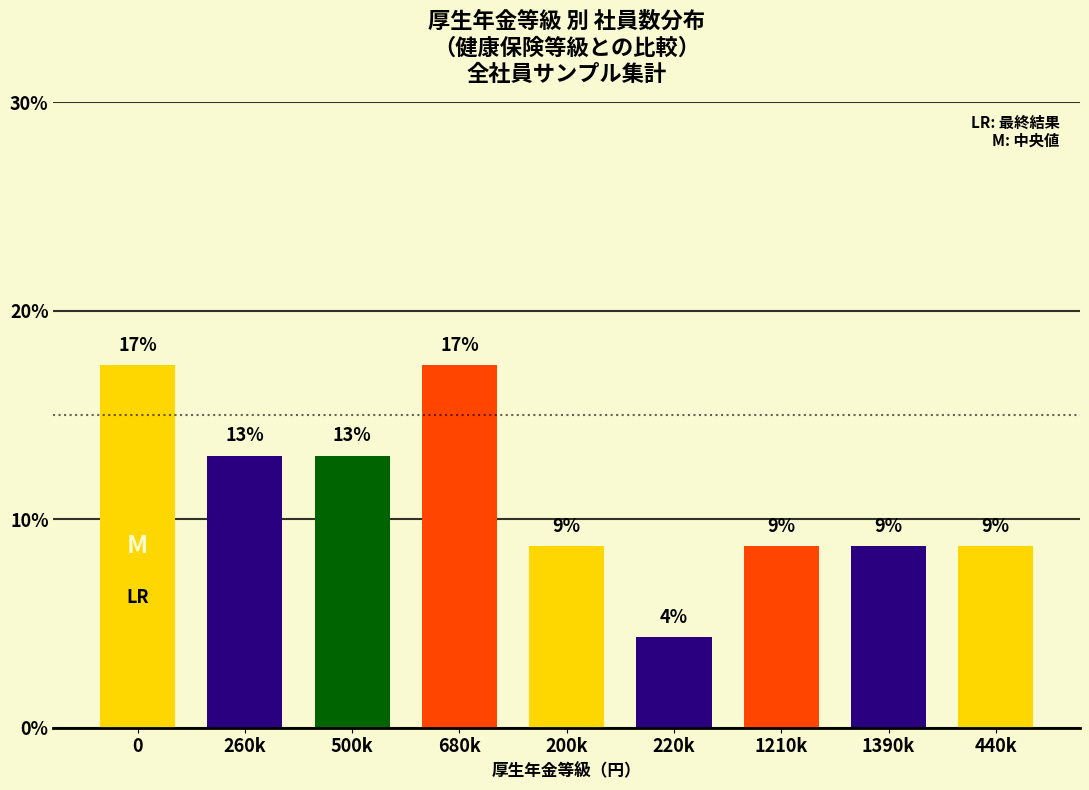

What is the label of the 8th bar from the right?

260k